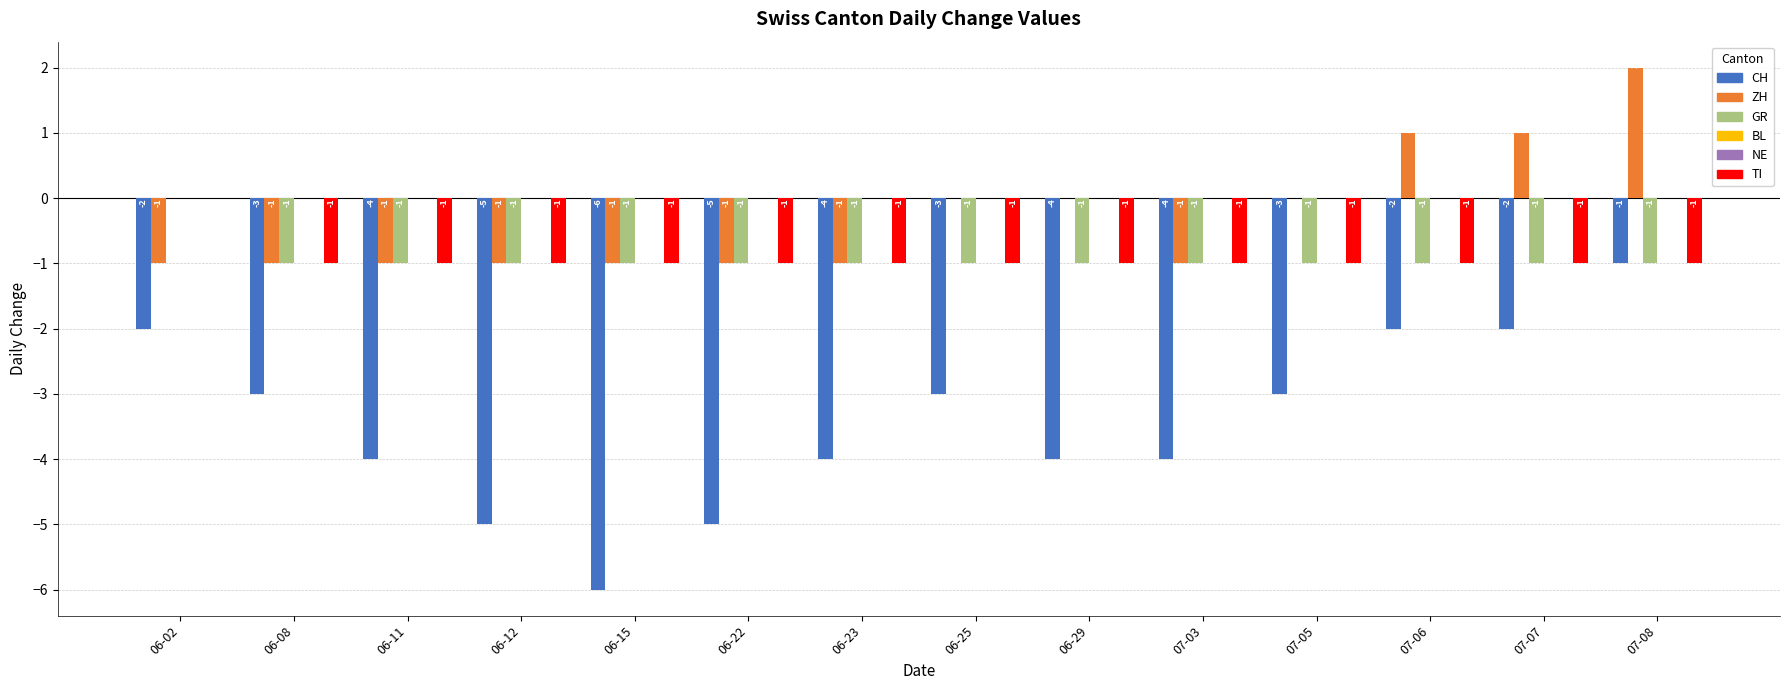

What is the total value across all series at 06-11?

-7